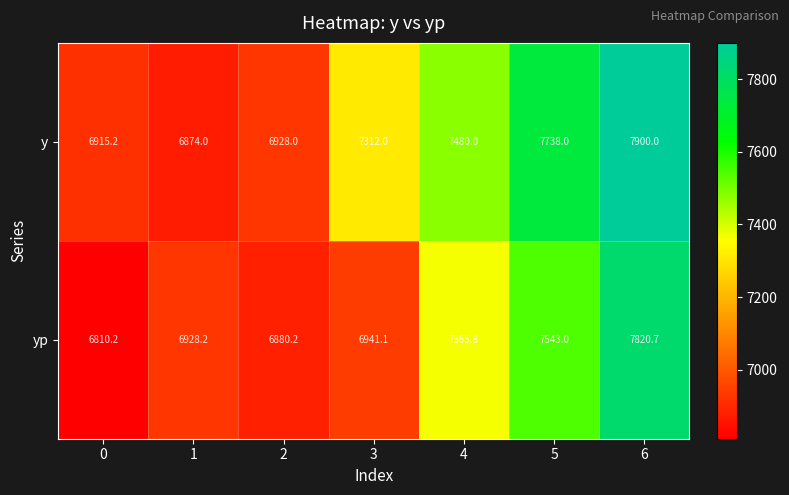

Which series has the largest total across all categories?

y